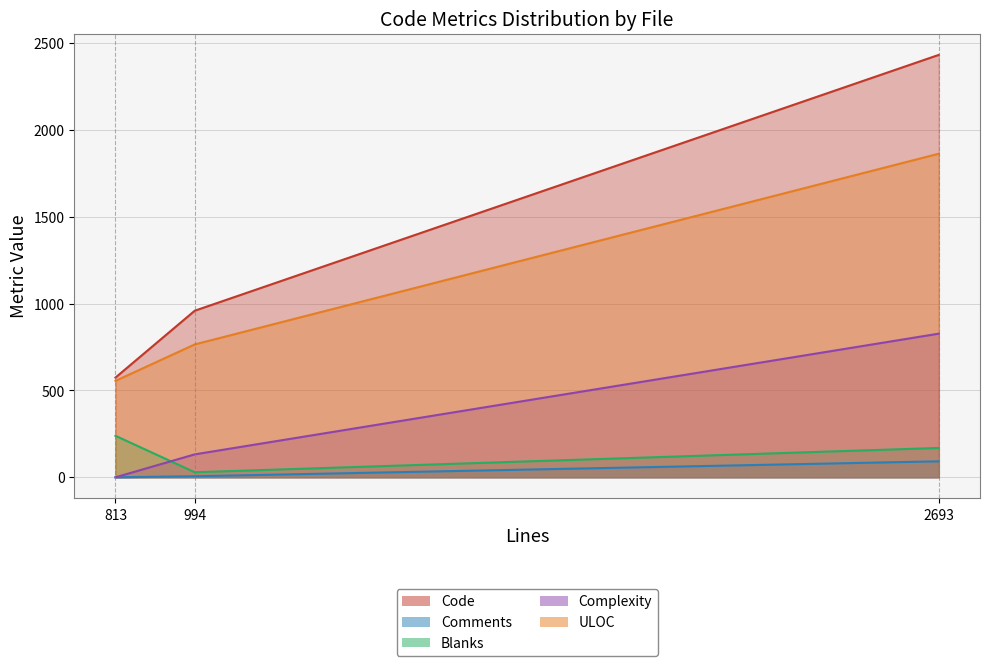

What is the maximum value shown in the chart?

2432